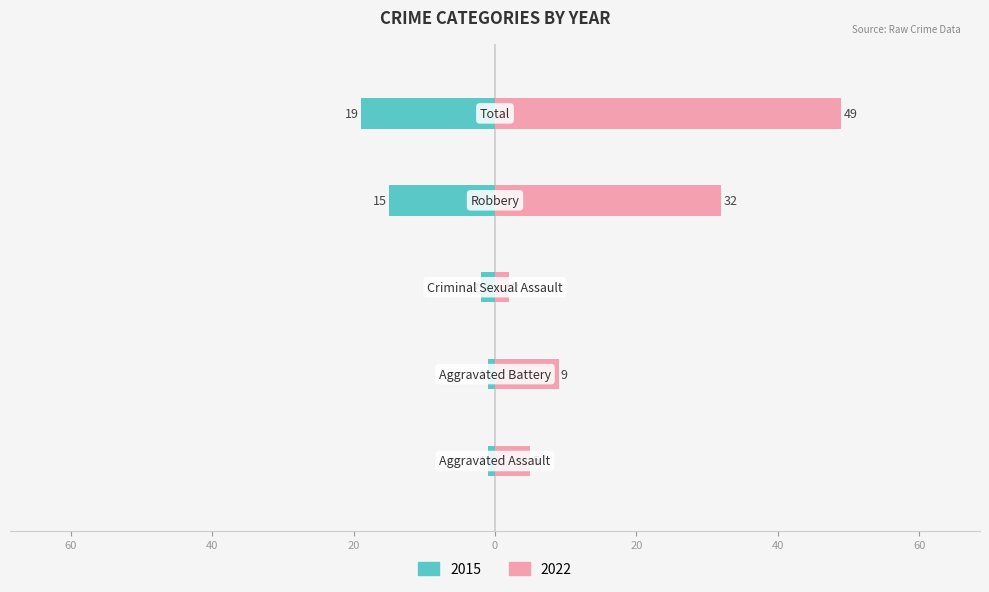

What position from the right is Criminal Sexual Assault?

3